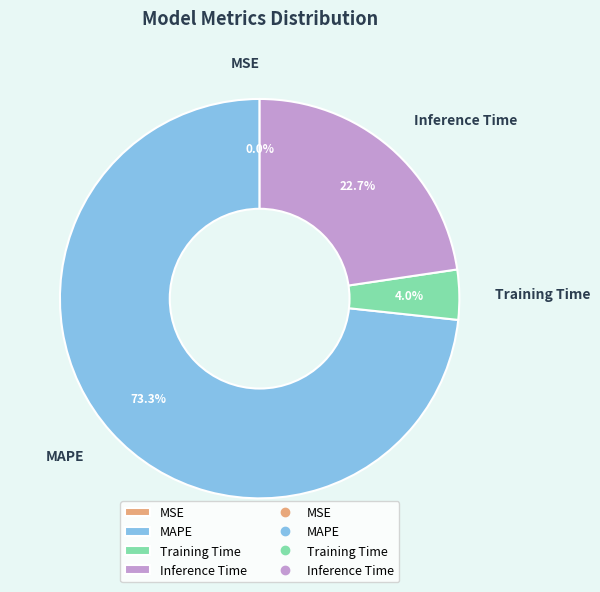

To the nearest percent, what is the average slice percentage?

25%